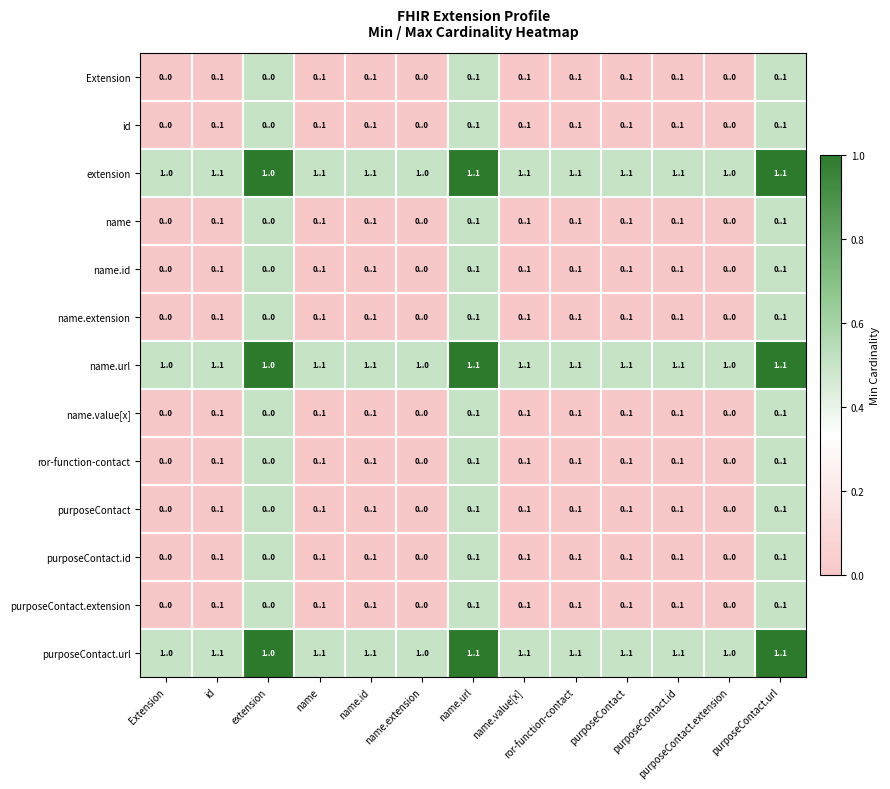

Which category has the lowest value across all series?

Extension